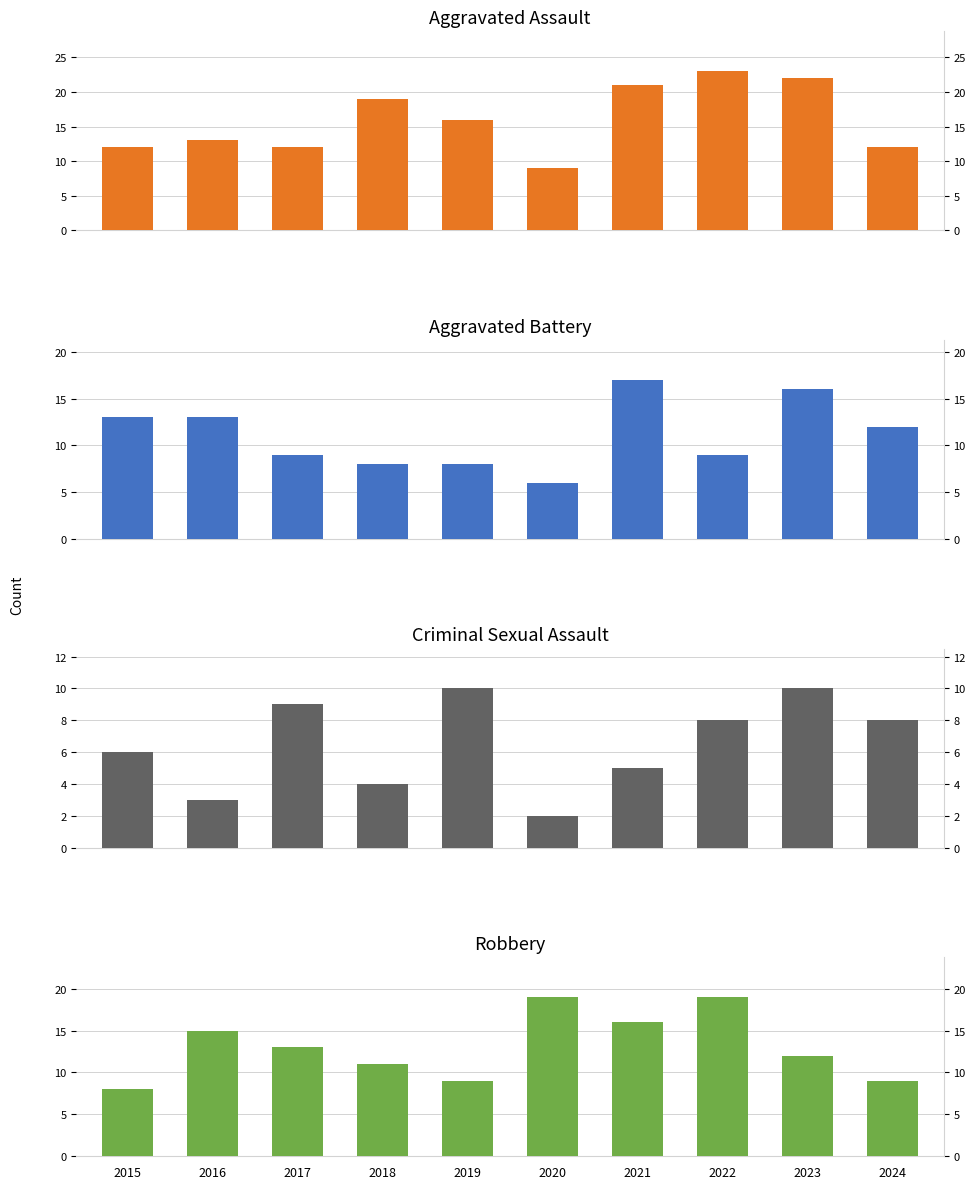

What is the sum of all Robbery values?

131